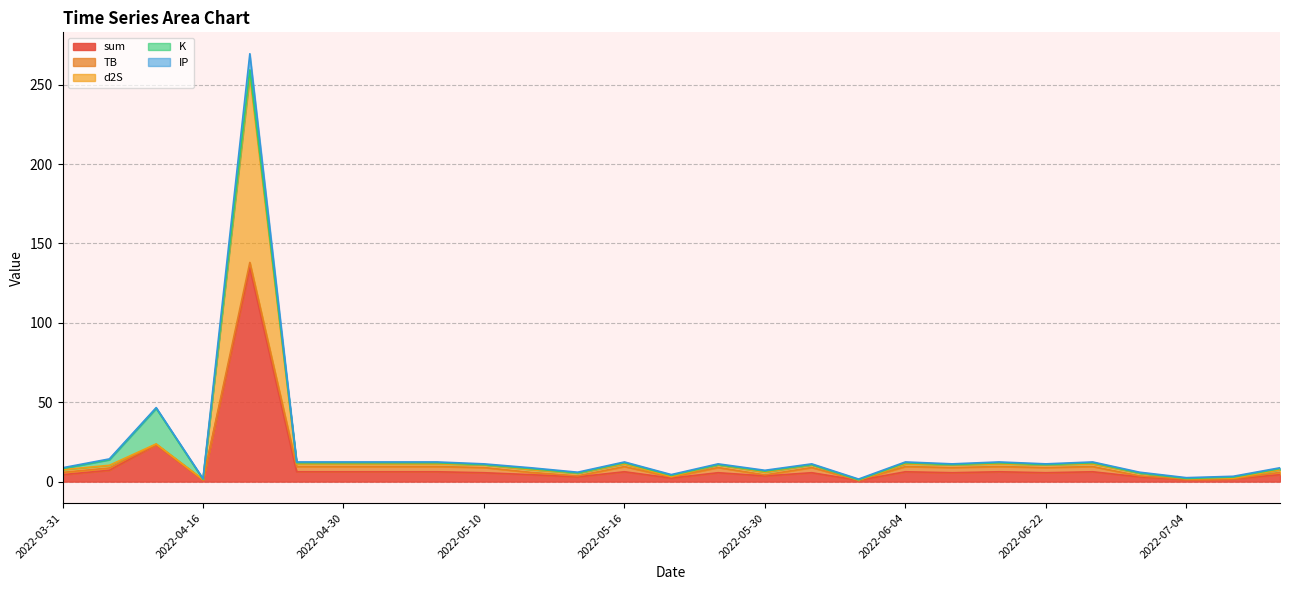

What value does the IP series have at 2022-07-02?

3.0